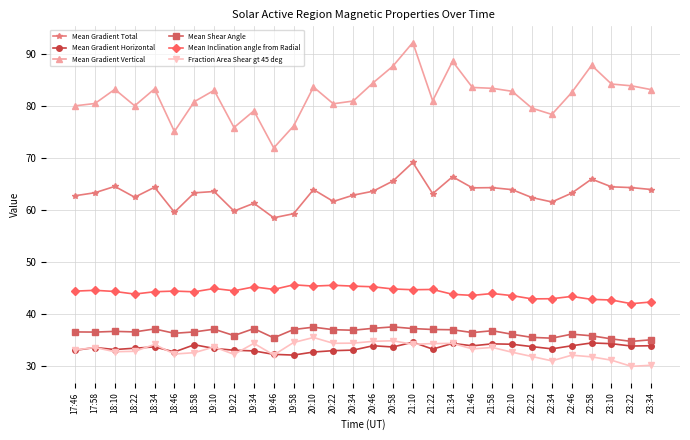

True or false: Mean Shear Angle and Mean Gradient Horizontal intersect in this chart.

False